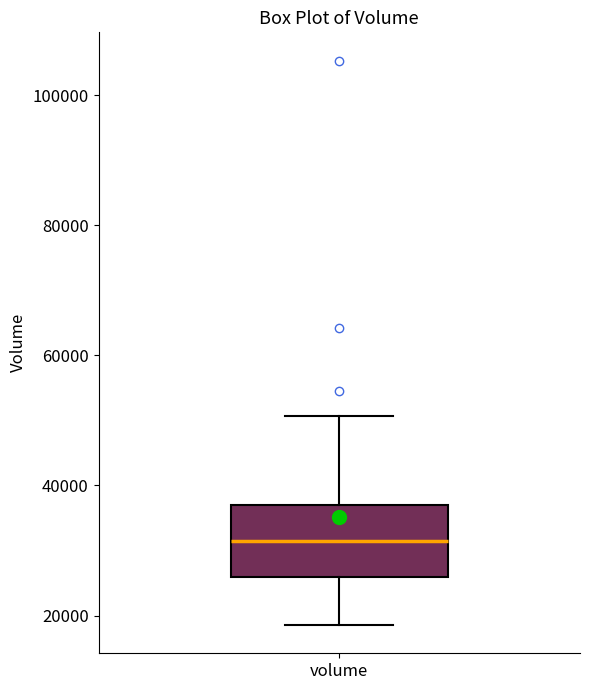

Transcribe this box plot: give where the median line is, the range the box spans, and where the two whiskers end, as read against the y-axis. The values are not printed on the chart, so give them approximately, as read against the axis.

median 32000, box 26000 to 36000, whiskers 18000 to 50000